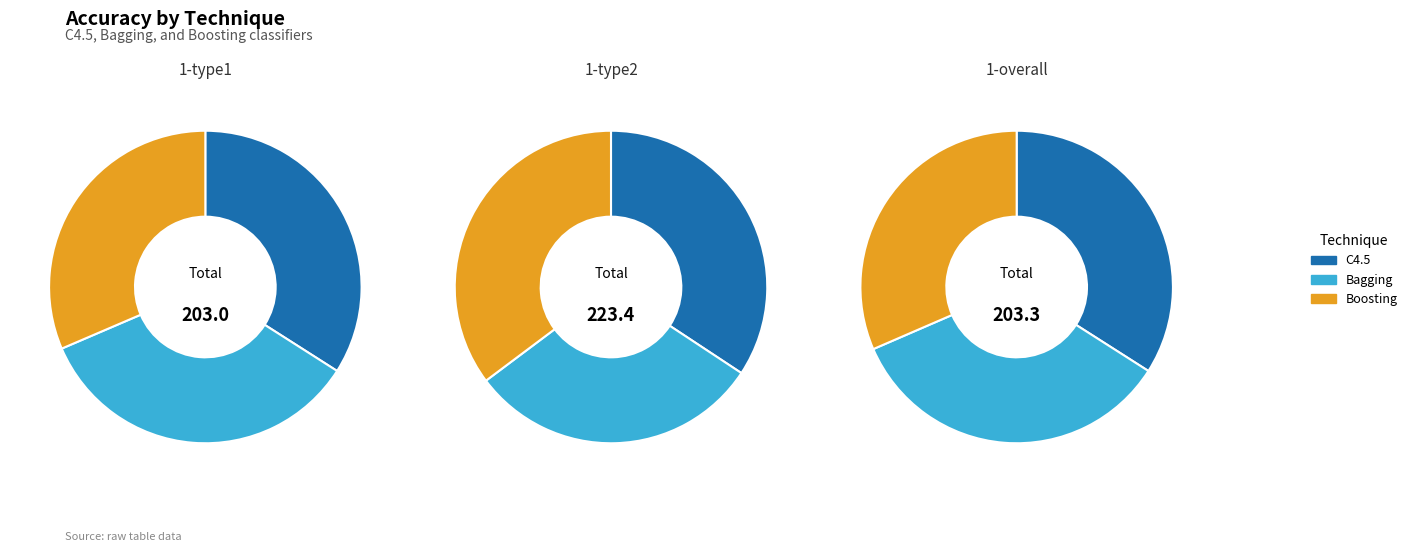

Is there a majority slice in this chart?

No